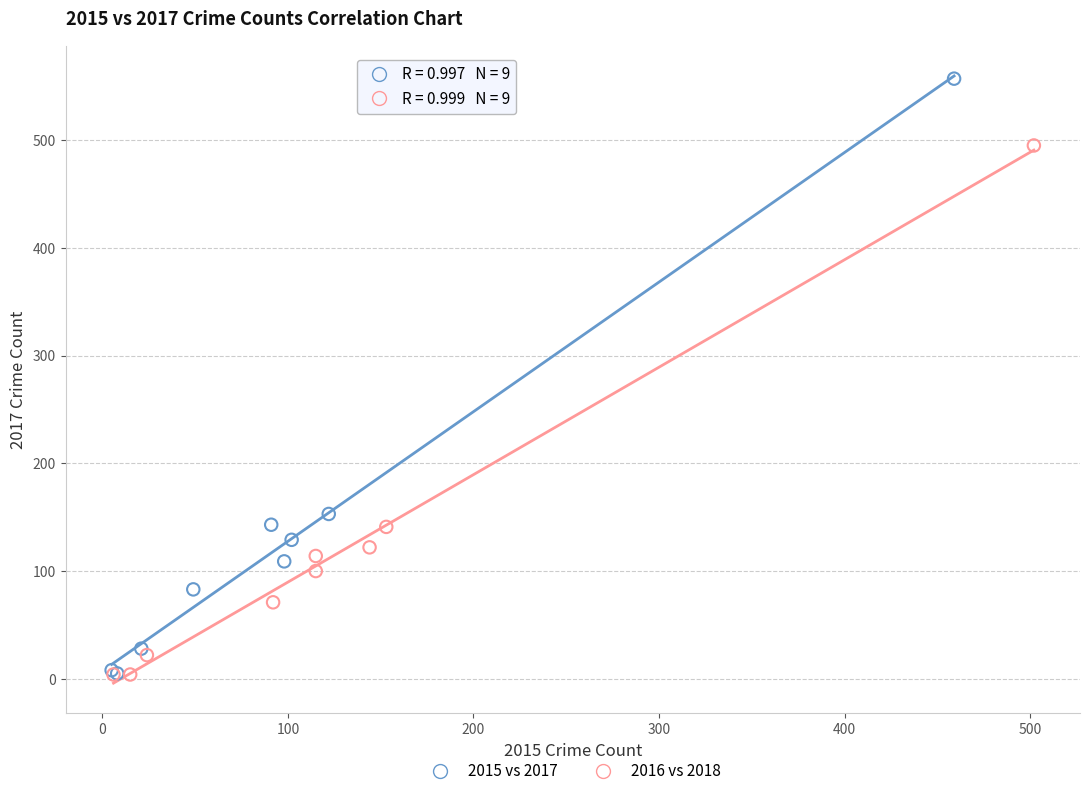

Which series has the widest spread of Y values?

2015 vs 2017